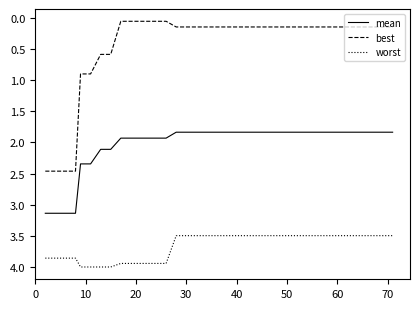

What is the average value of the mean series?

2.0